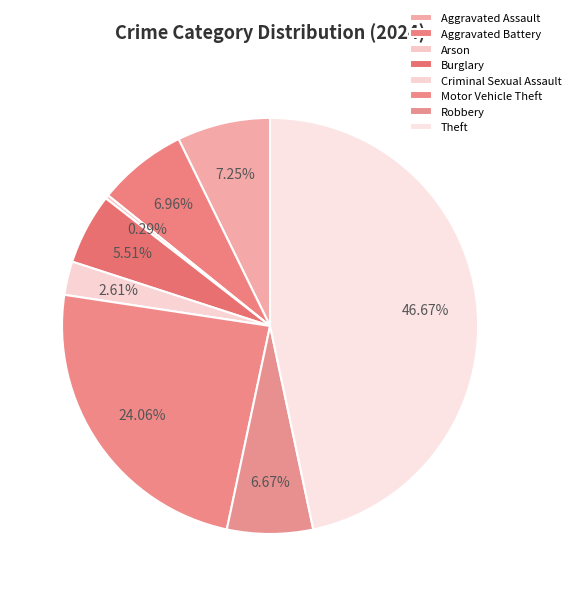

To the nearest percent, what is the combined percentage of Theft and Robbery?

53%